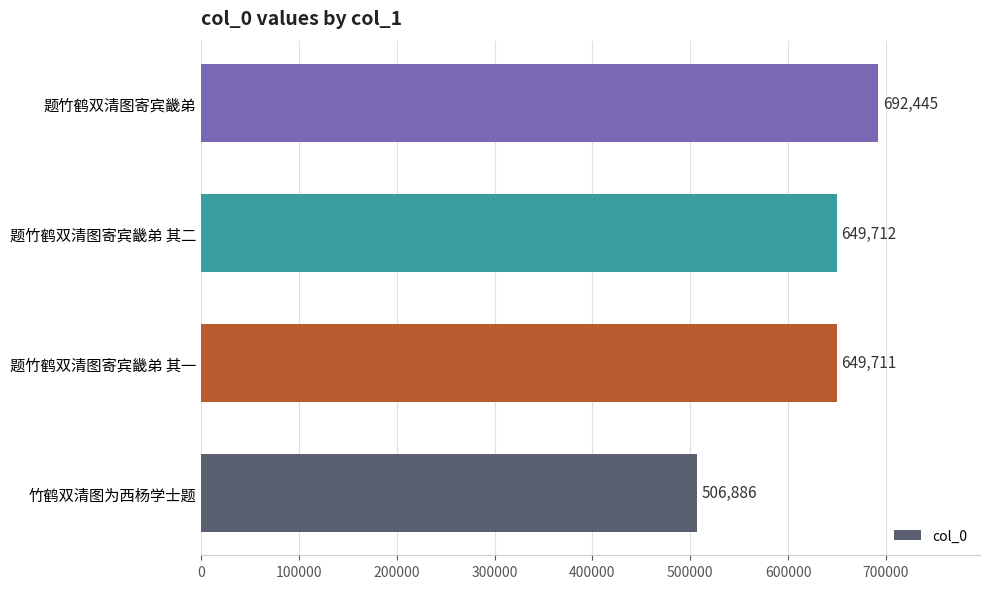

What is the difference between the maximum and minimum values?

185559